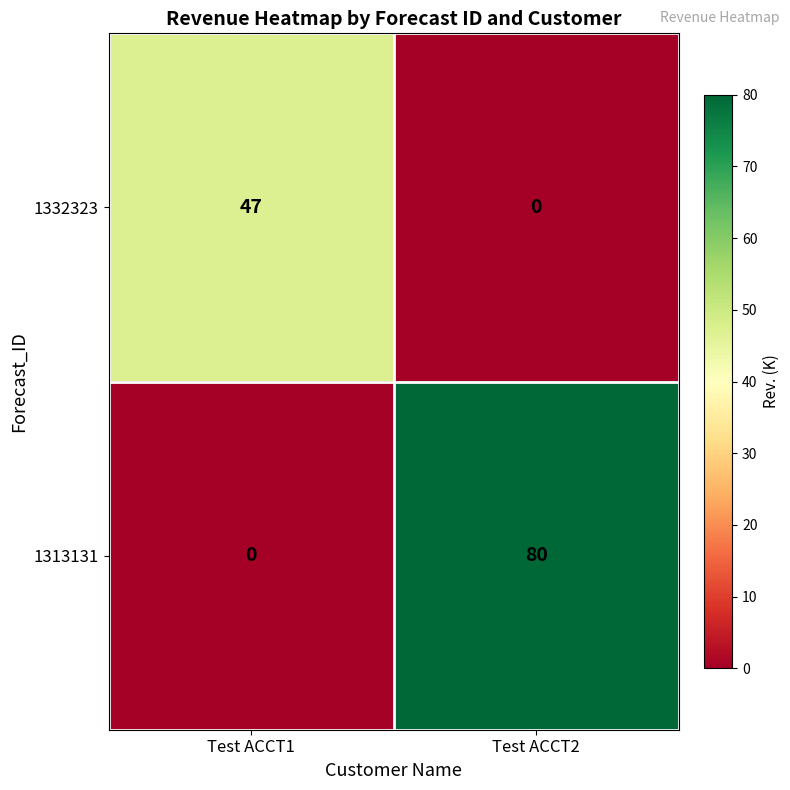

True or false: 1313131 has a value of 80 at Test ACCT2.

True